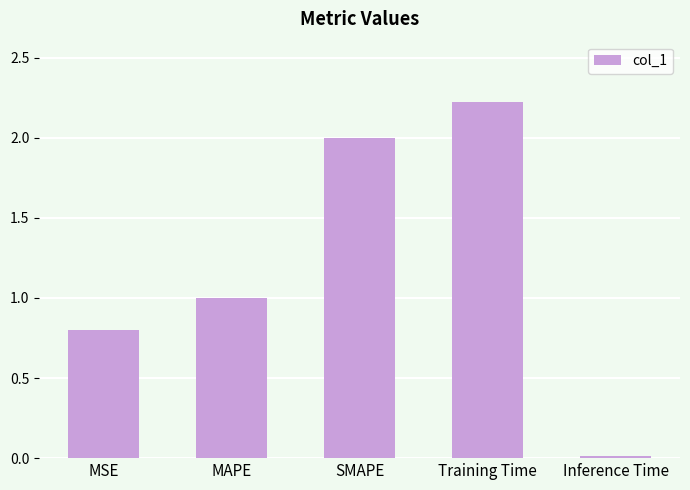

The chart shows a value of 0.5 at MSE. True or false?

False